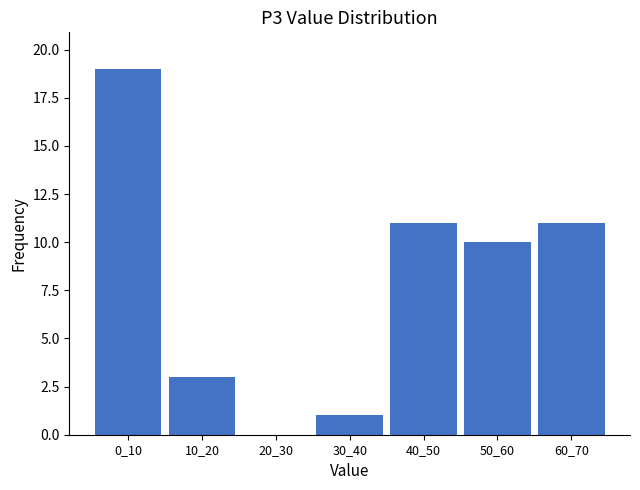

Reading right to left, list all the values displayed in this chart.

60_70=11	50_60=10	40_50=11	30_40=1	20_30=0	10_20=3	0_10=19